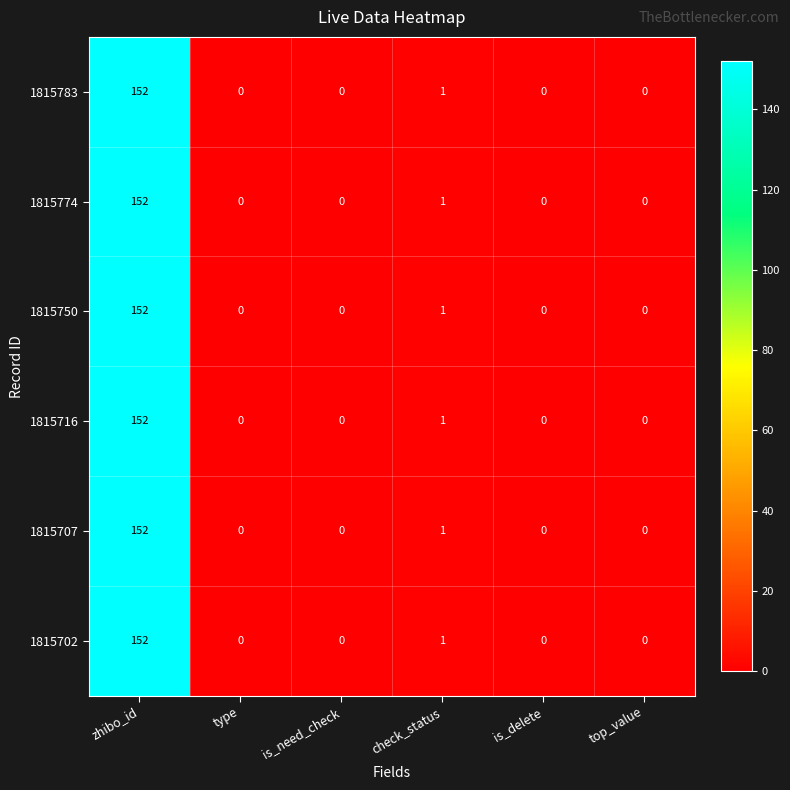

Which label corresponds to the largest value in the chart?

zhibo_id